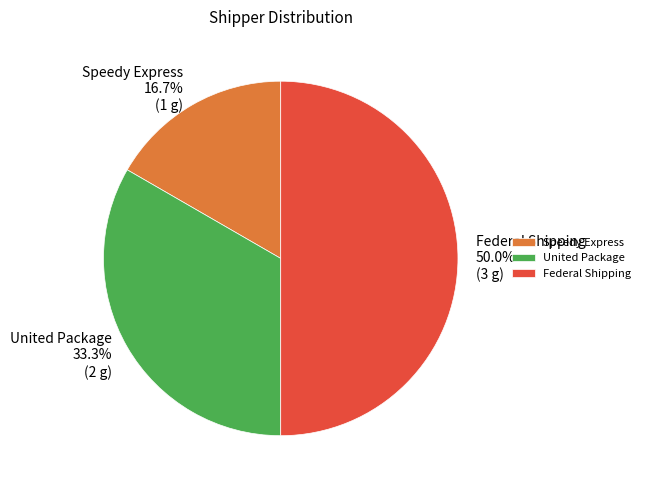

True or false: United Package accounts for 22% of the total.

False